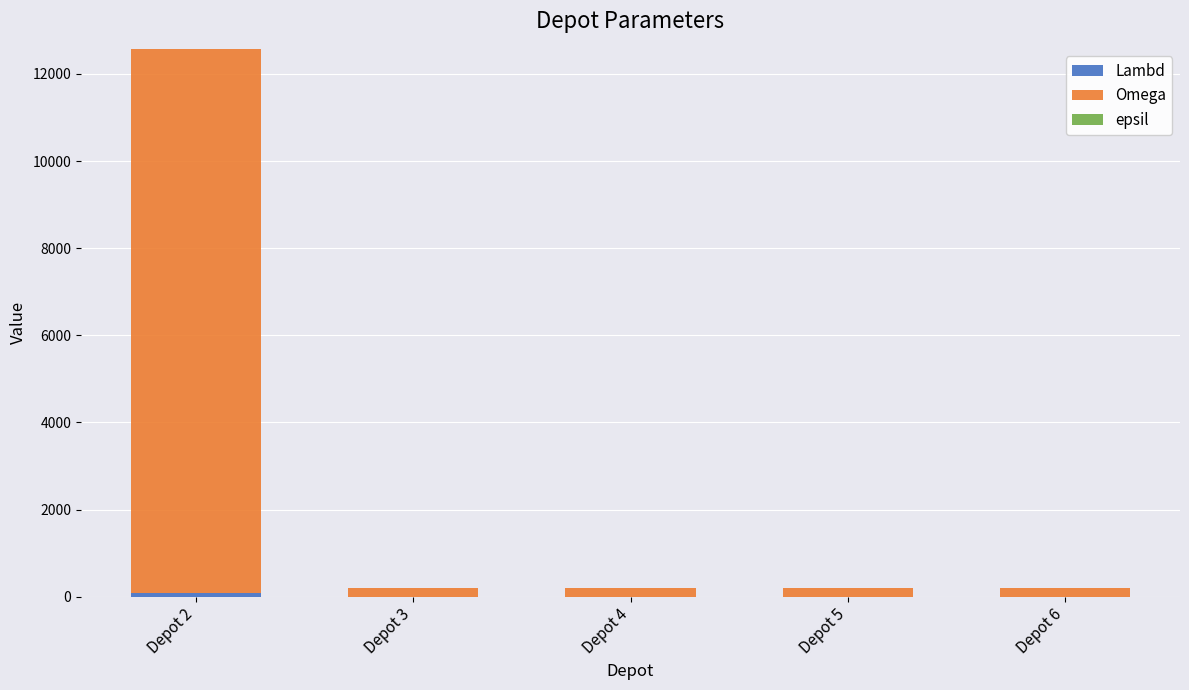

At which category is the sum across all series the highest?

Depot 2